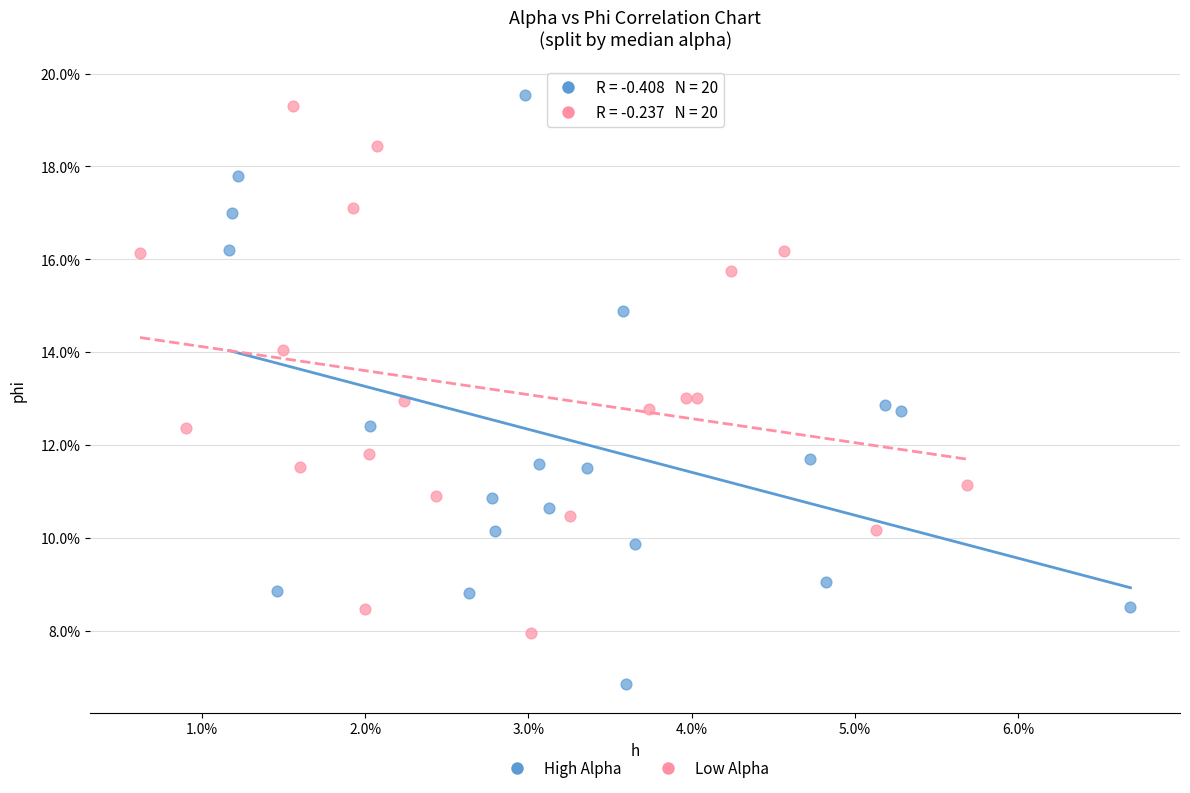

Which series contains the lowest Y value?

High Alpha